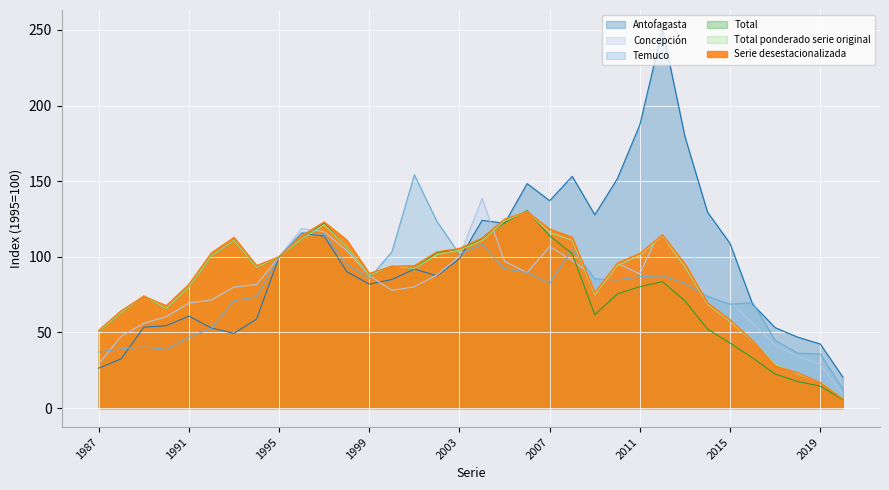

Which category has the highest value across all series?

2012